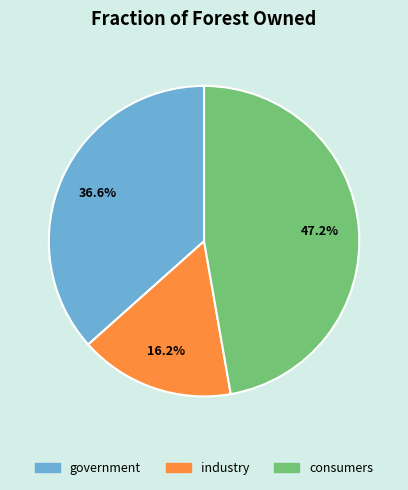

What portion of the pie excludes industry?

83.8%